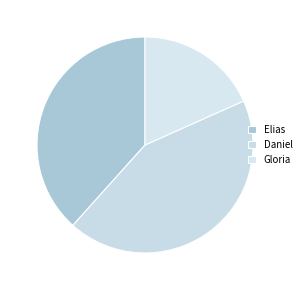

What is the largest slice in the pie chart?

Daniel